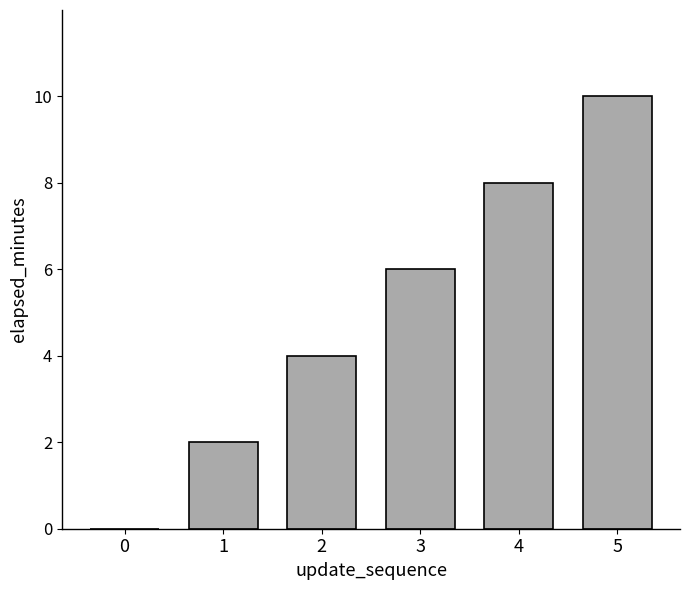

Which category has the highest value across all series?

5